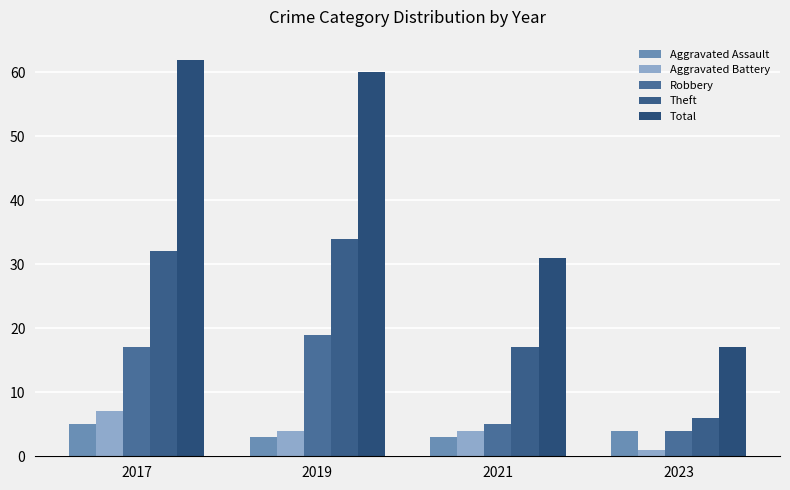

The Total series shows 31 at 2021. True or false?

True